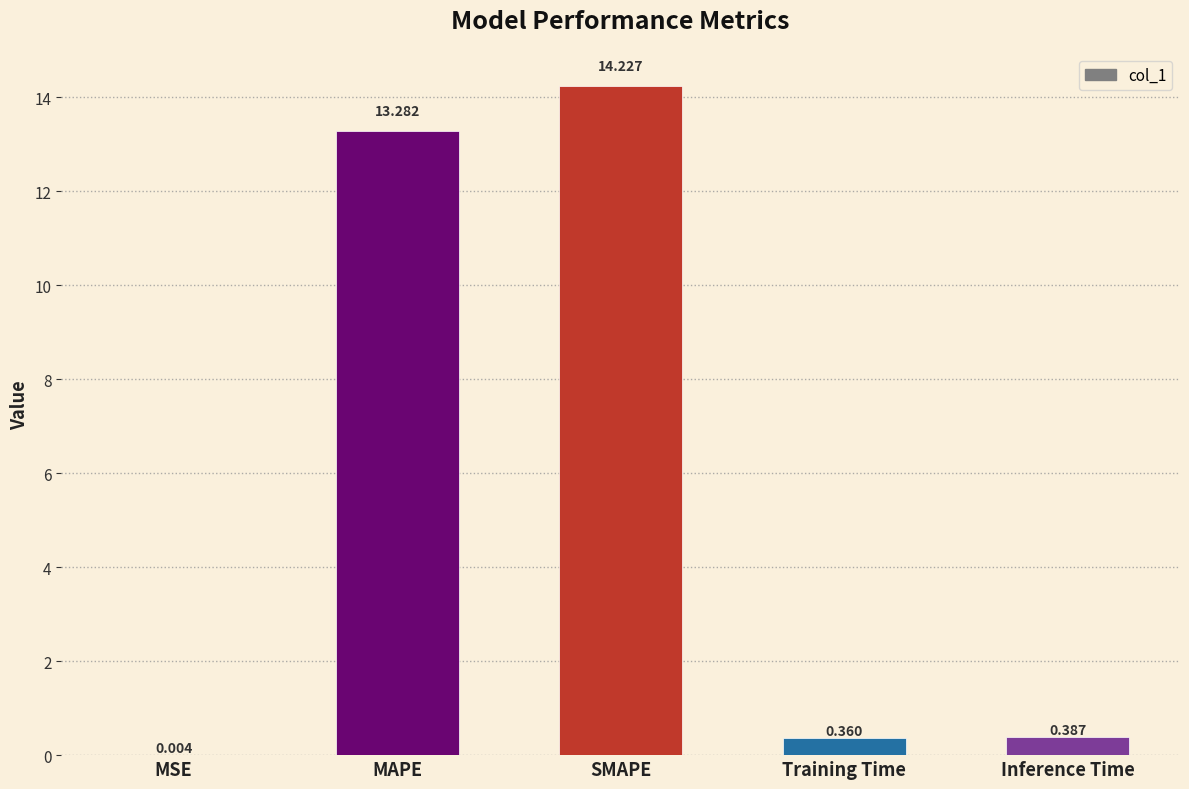

Where is the data nearest to the value 7?

MAPE